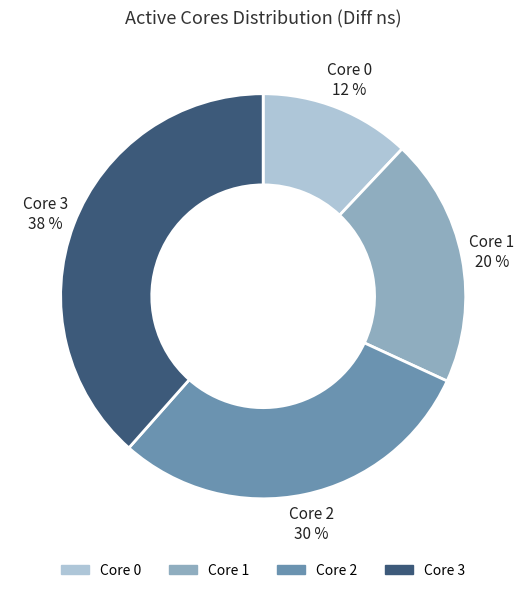

To the nearest percent, what is the difference between the largest and smallest slice percentages?

26%